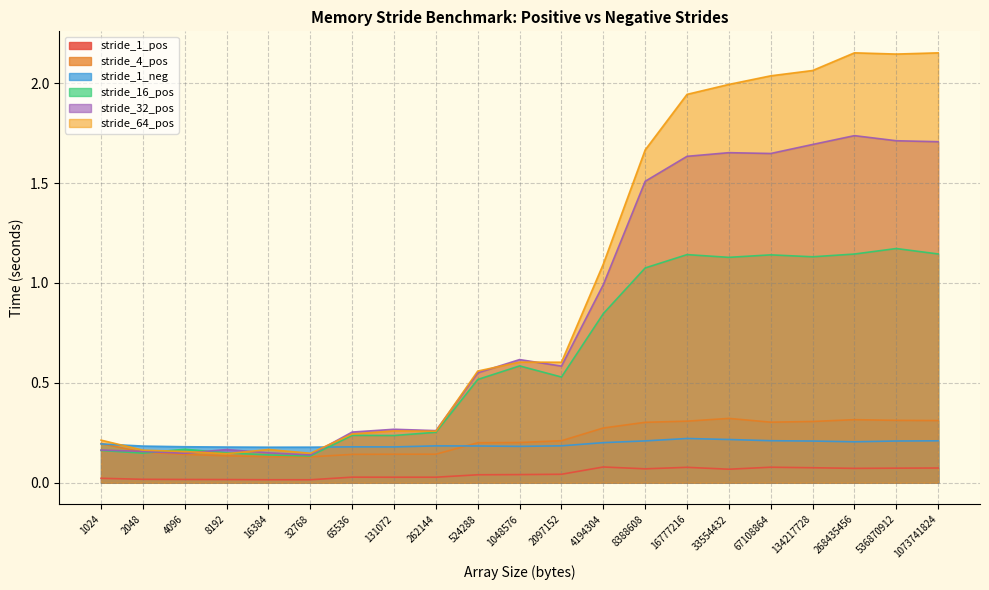

True or false: stride_1_pos and stride_64_pos intersect in this chart.

False